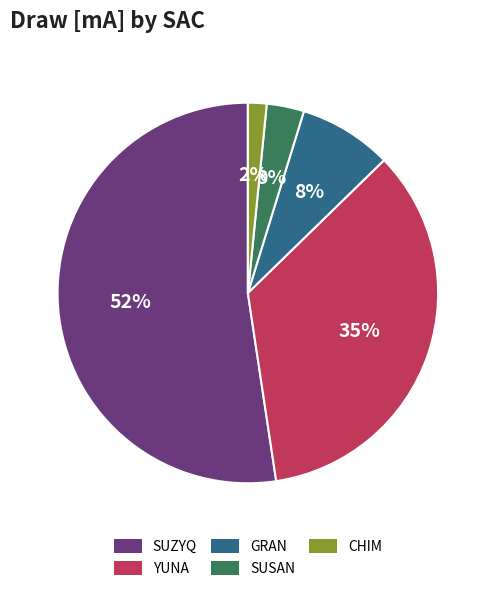

The SUZYQ slice represents 52% of the pie. True or false?

True